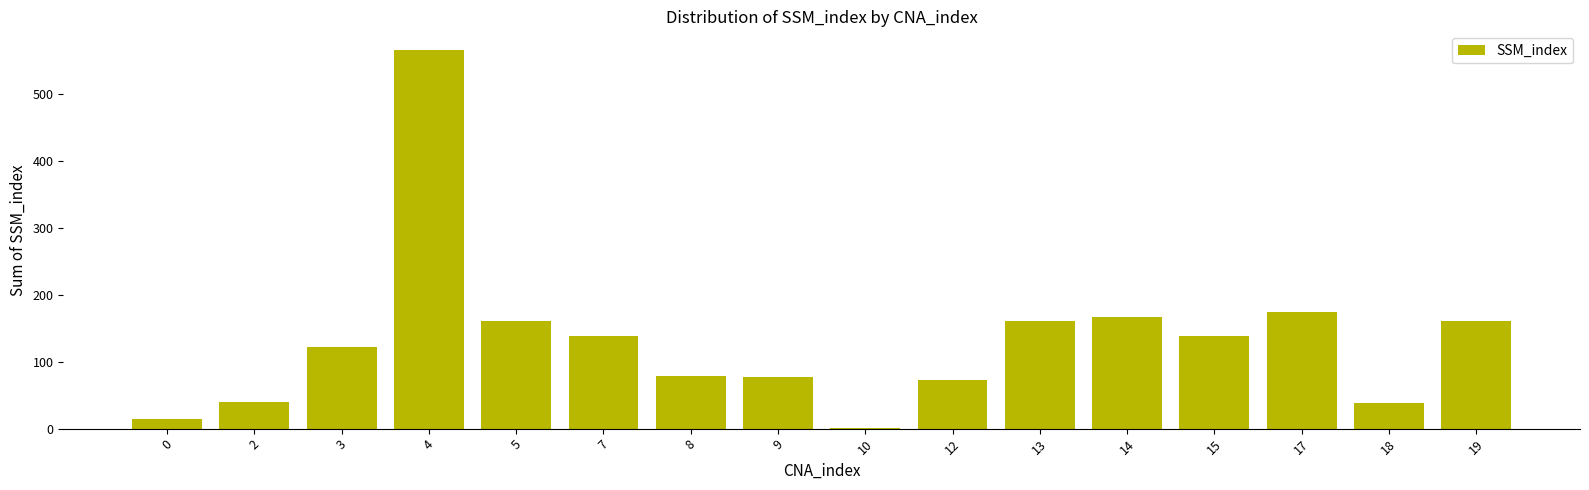

Where is the data nearest to the value 283?

17